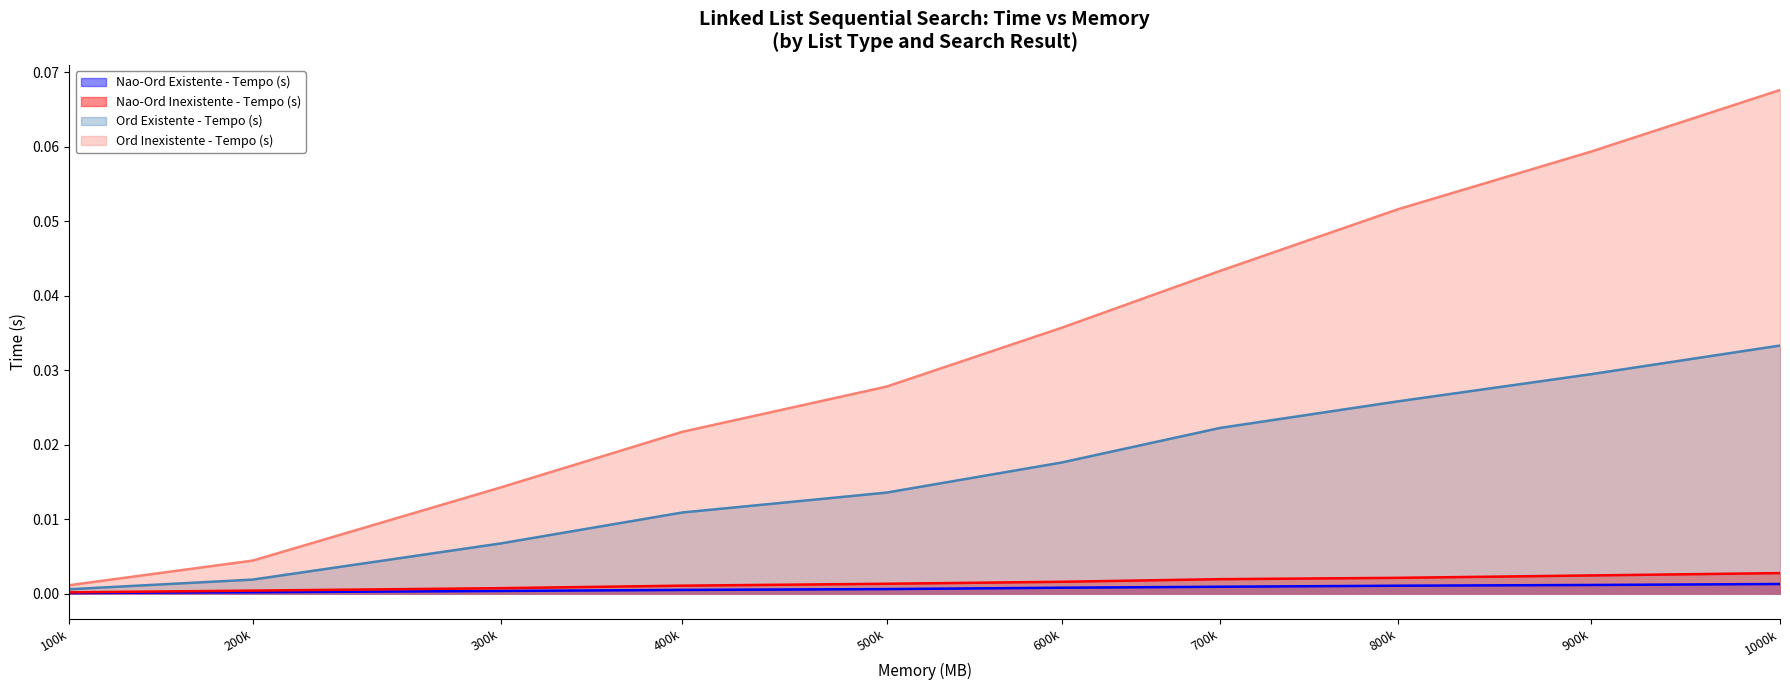

Which series has the largest range (max minus min)?

Ord Inexistente - Tempo (s)